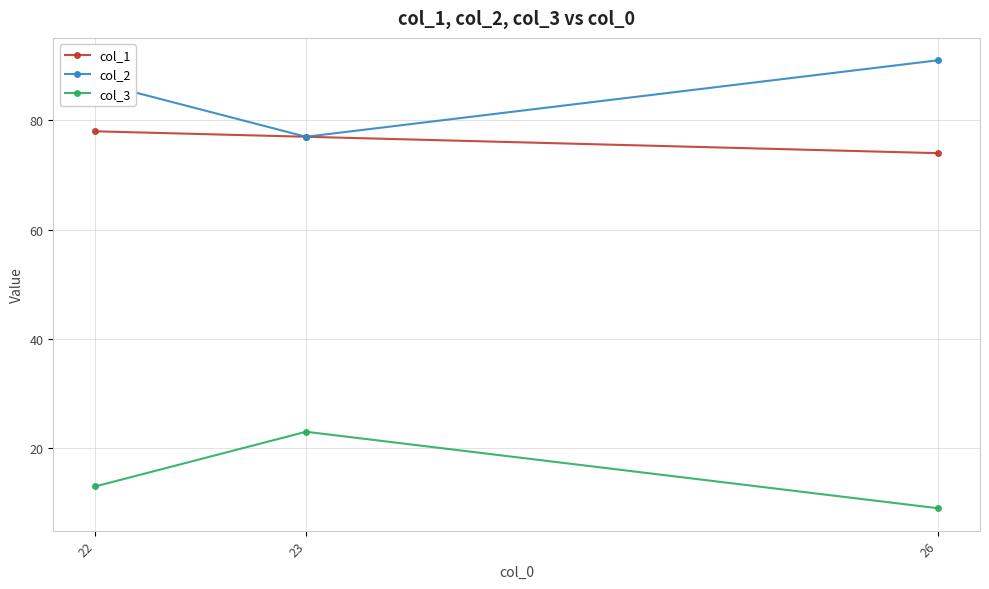

Count the col_3 values in the range 9 to 23.

3